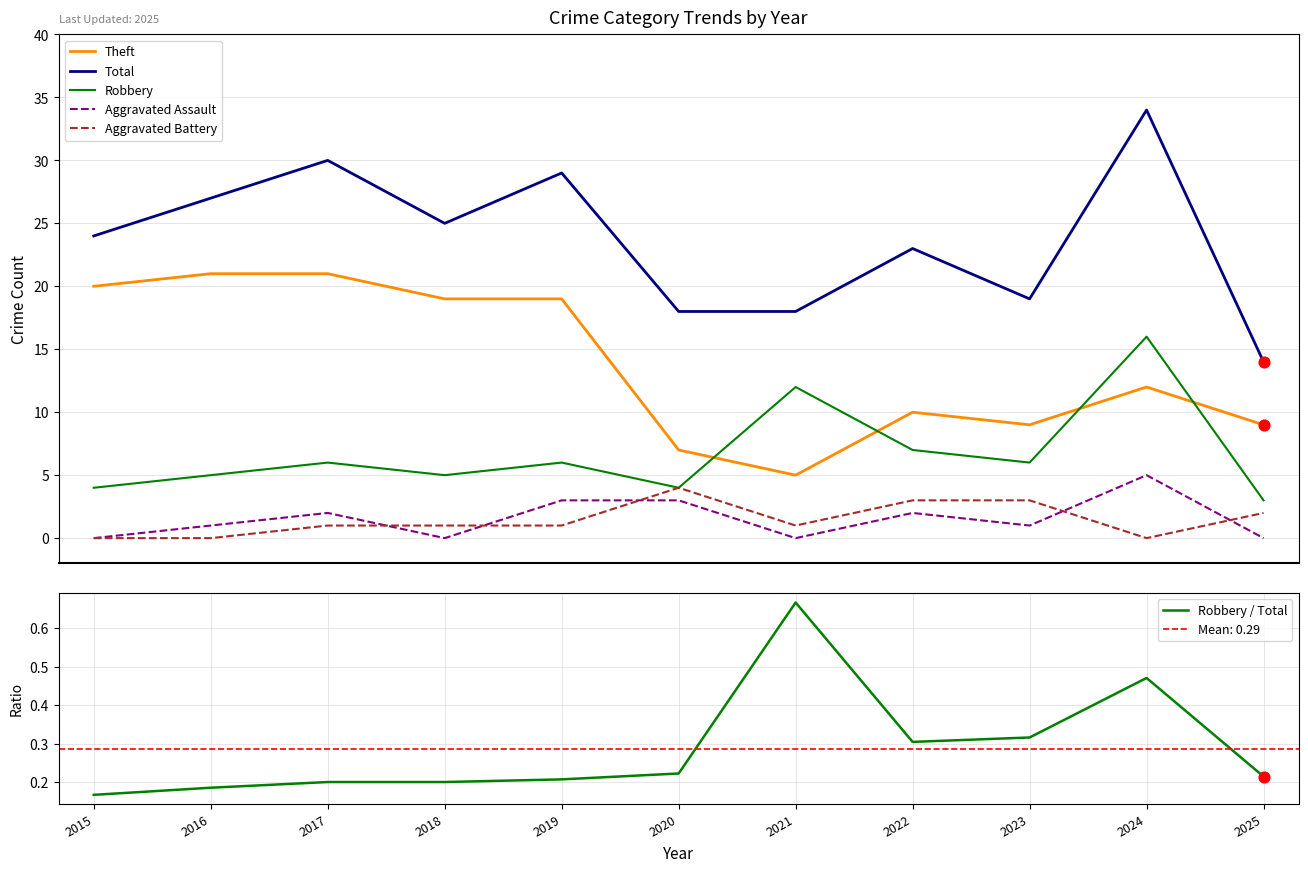

Which series reaches the maximum Y coordinate?

Total